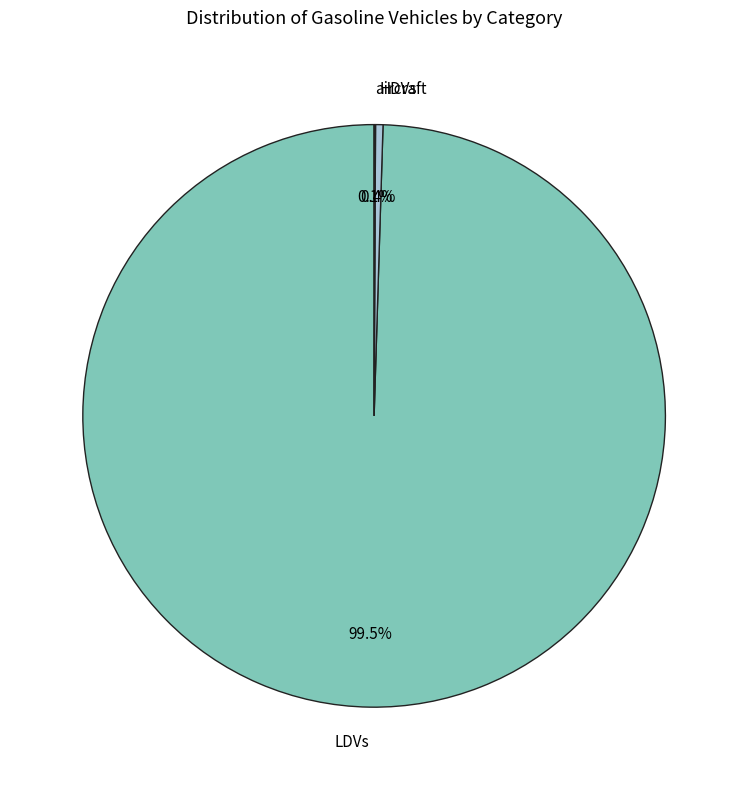

Which category has the biggest portion of the pie?

LDVs